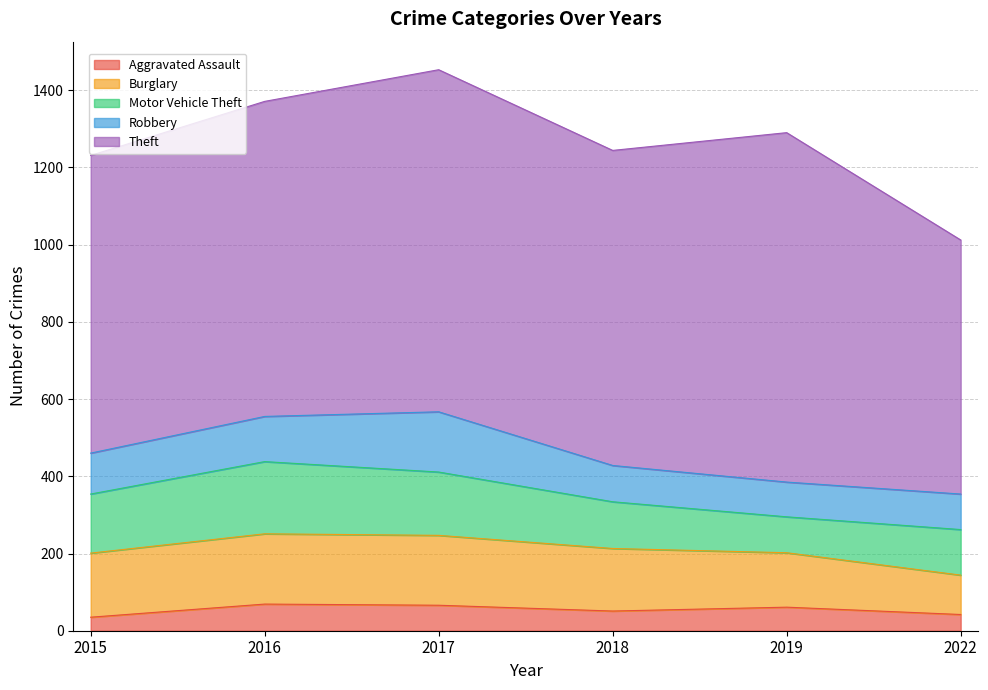

How many data points in Burglary are less than 166?

3